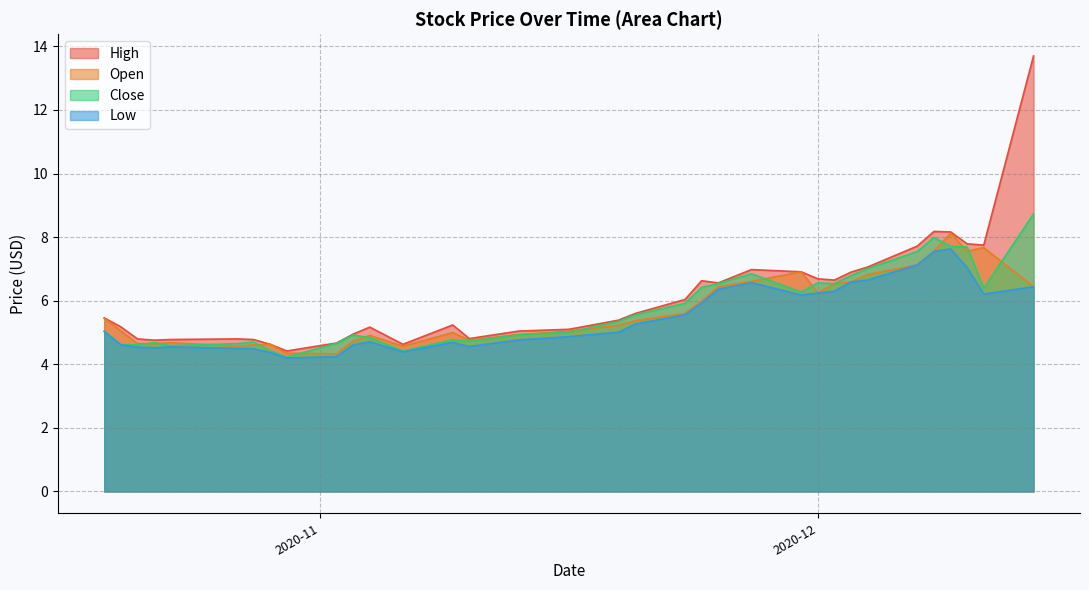

Which series has the widest spread of values?

High